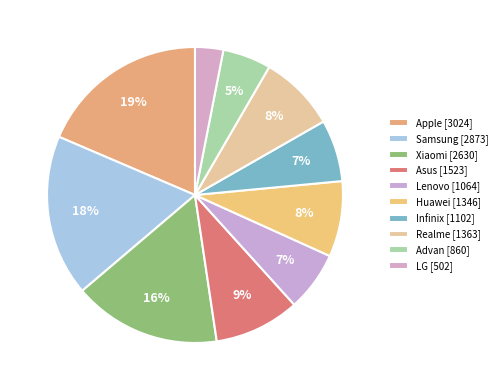

Which slice is the largest?

Apple